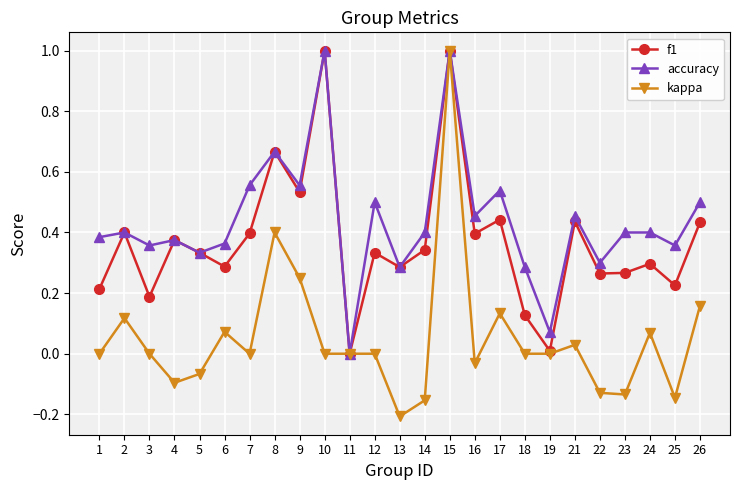

Which series has the largest total across all categories?

accuracy